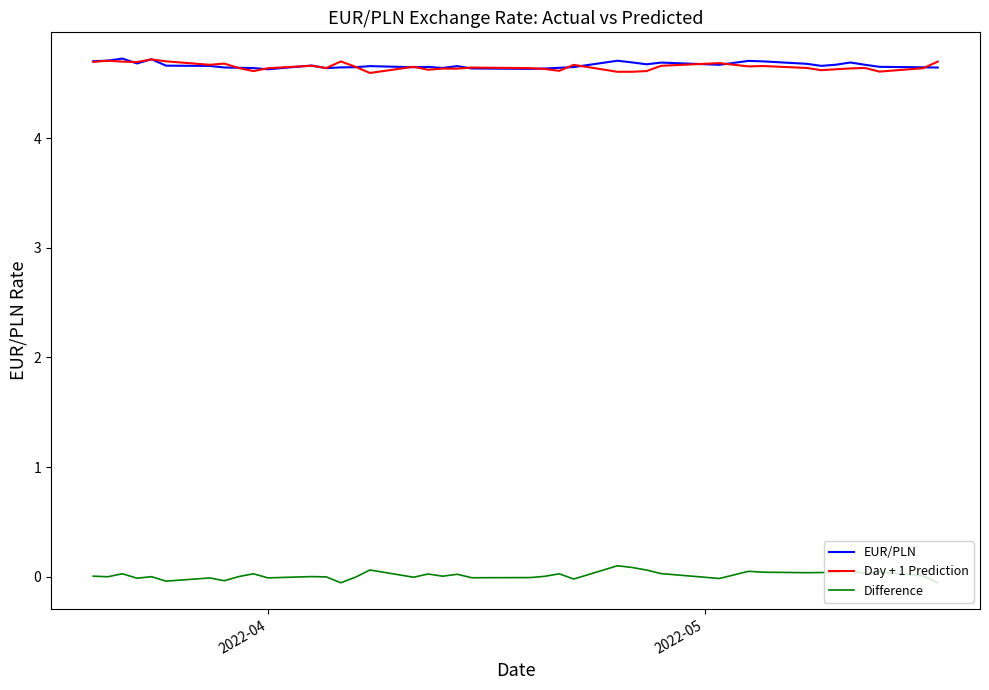

What is the maximum value shown in the chart?

4.7